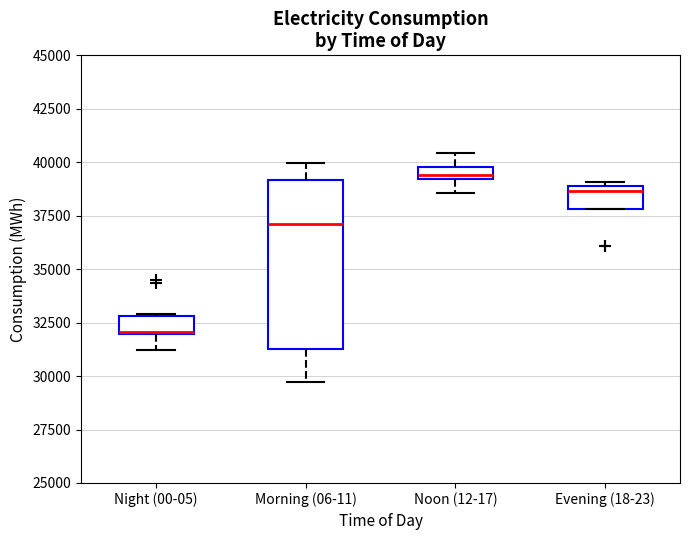

Which box's median line is the highest?

Noon (12-17)